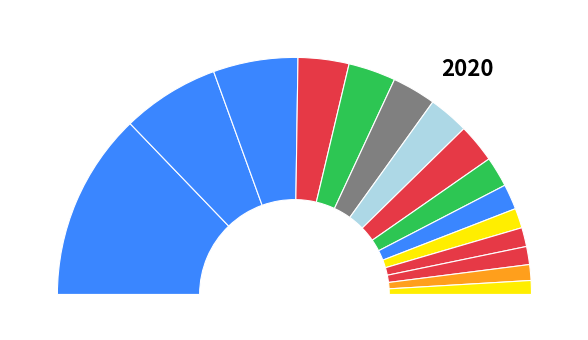

Between LU and VD, which is larger?

VD